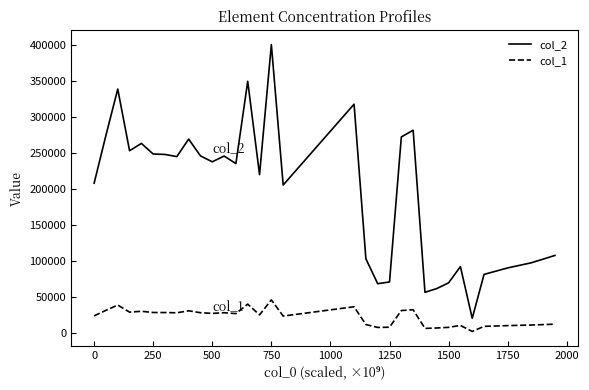

Which series has the largest total across all categories?

col_2